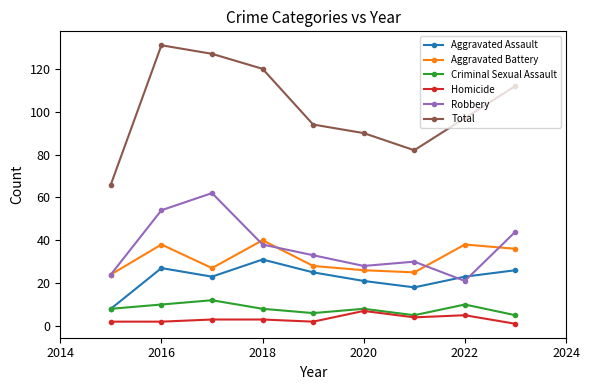

Which series has the largest total across all categories?

Total